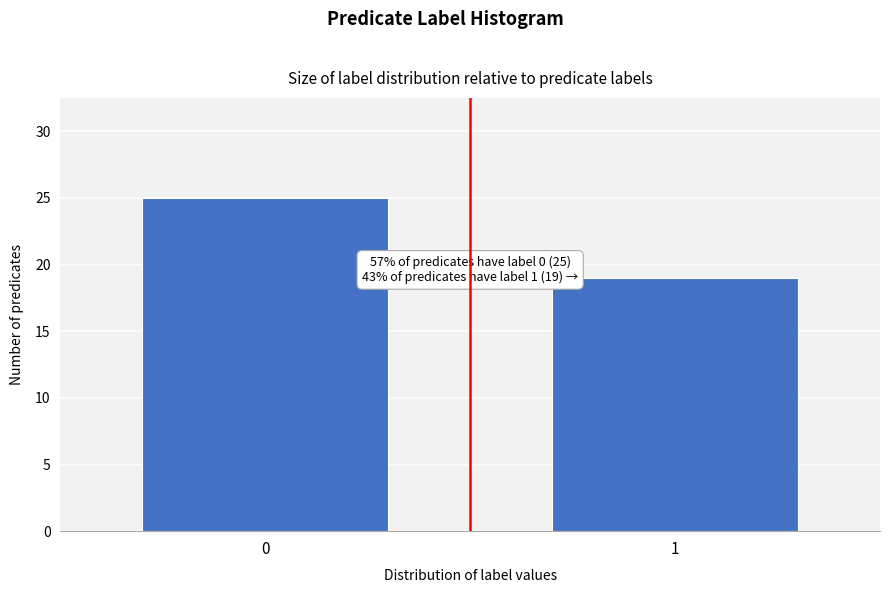

Reading left to right, transcribe all the data shown in this chart.

0=25	1=19